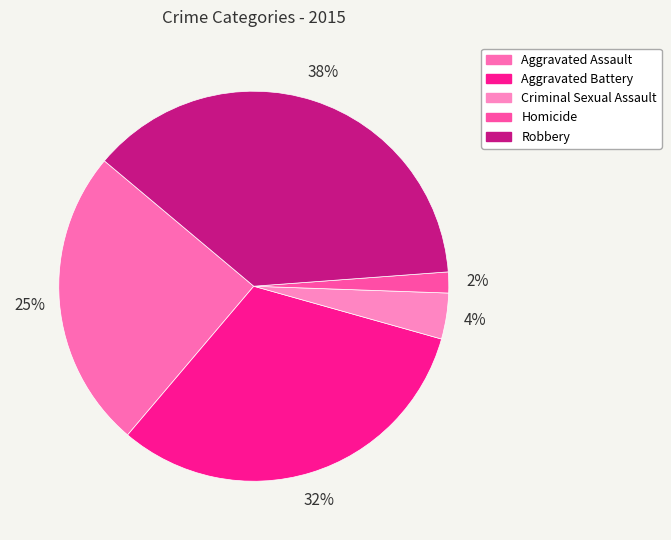

The Aggravated Assault slice represents 39% of the pie. True or false?

False